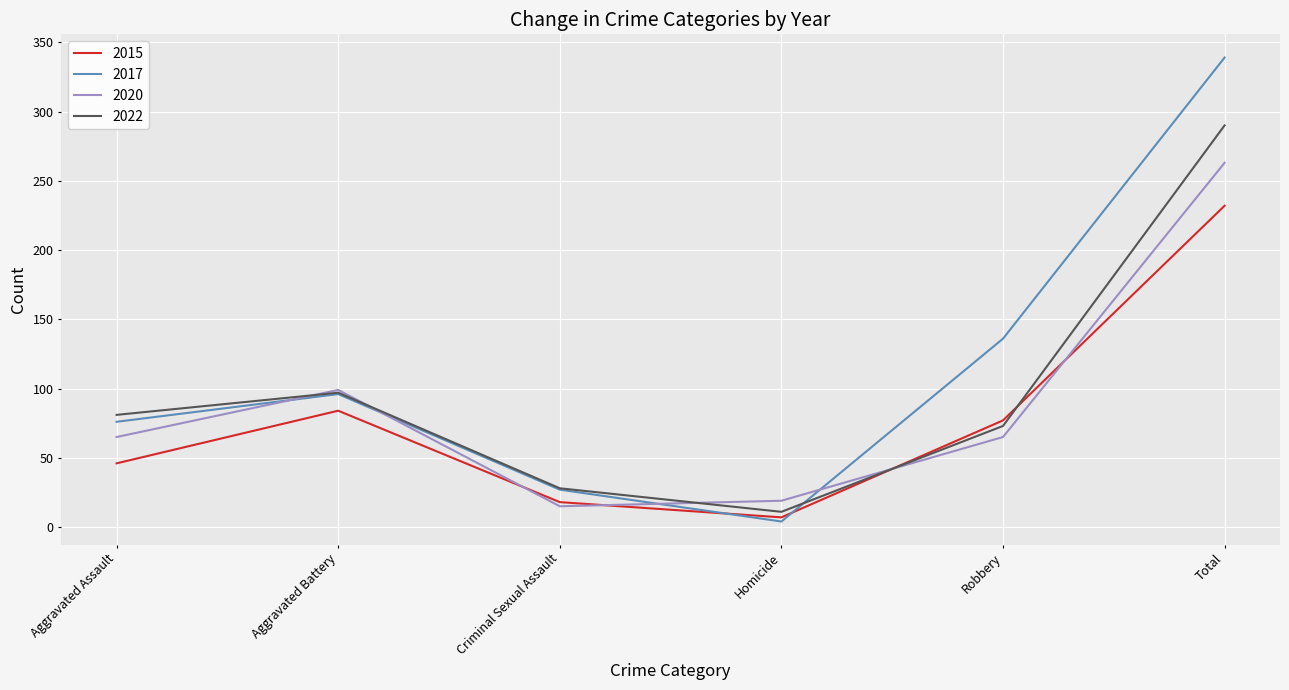

What is the difference between the 2015 values at Robbery and Total?

155